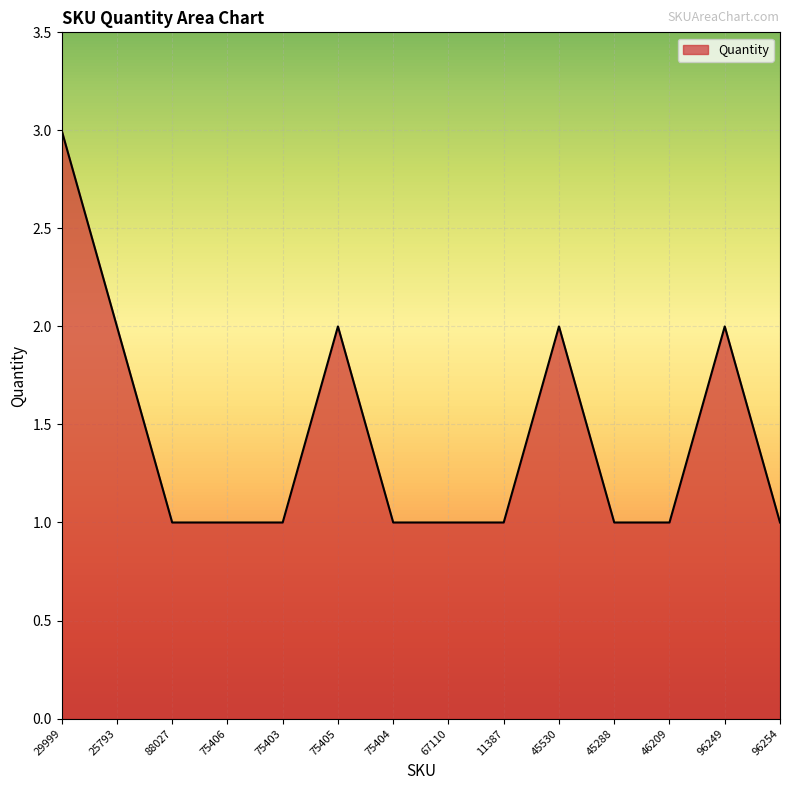

What position from the right is 75406?

11